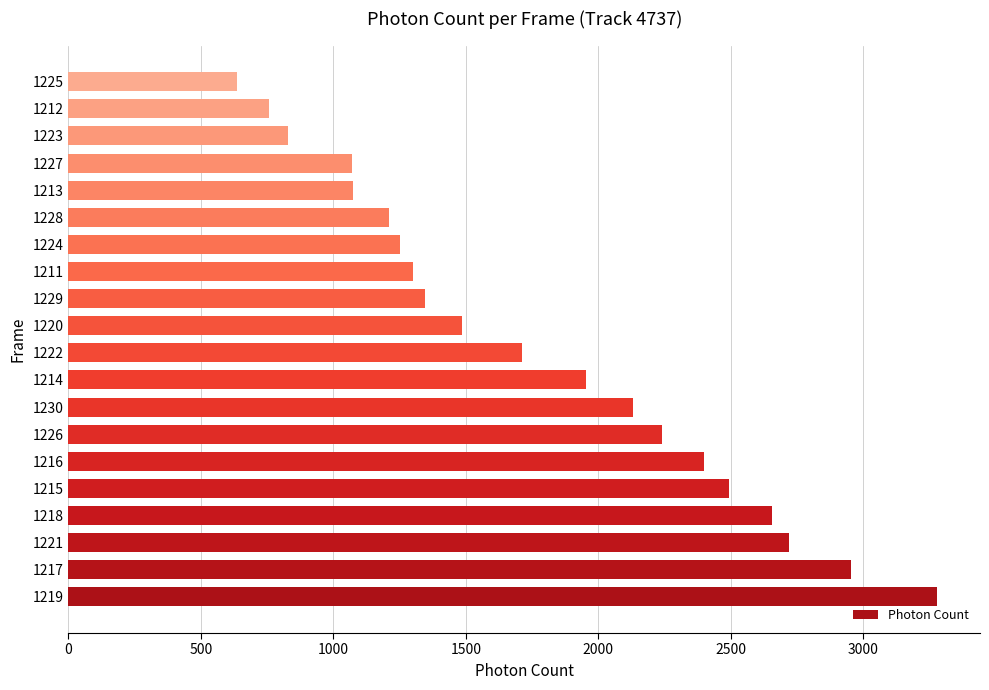

Is it true that the value at 1227 is 1908.2?

False